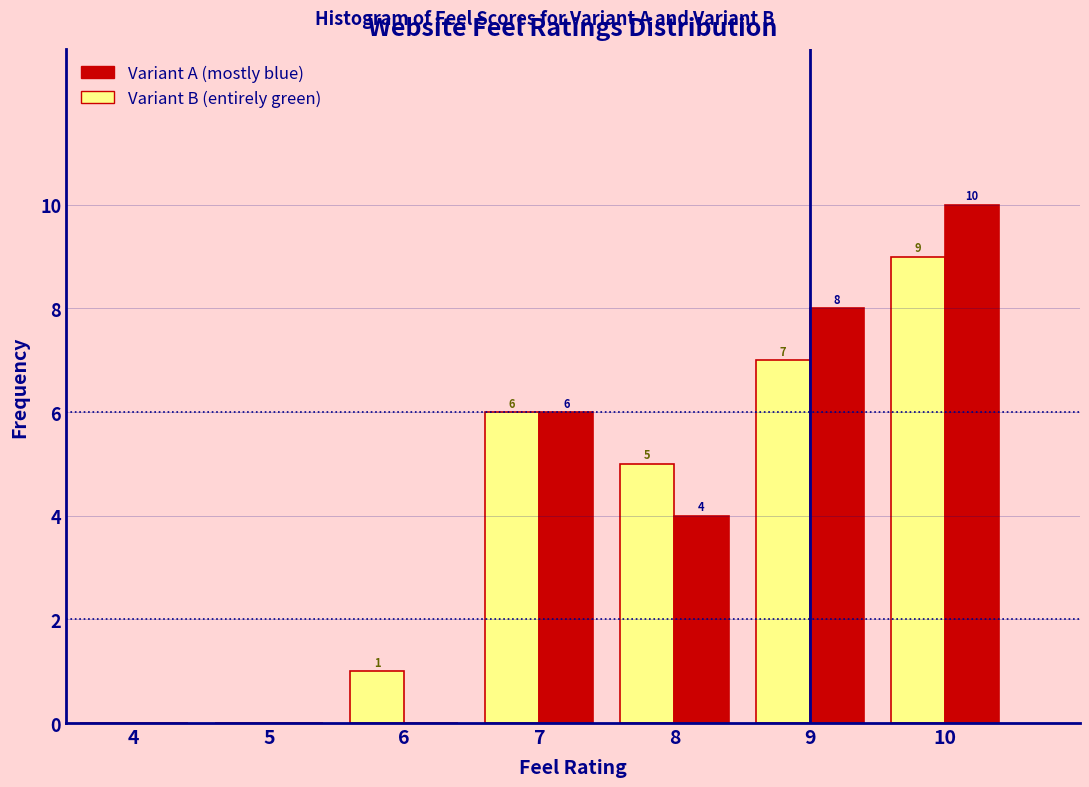

In the Variant A (mostly blue) series, which range on the x-axis has the tallest bar?

9.5 to 10.5